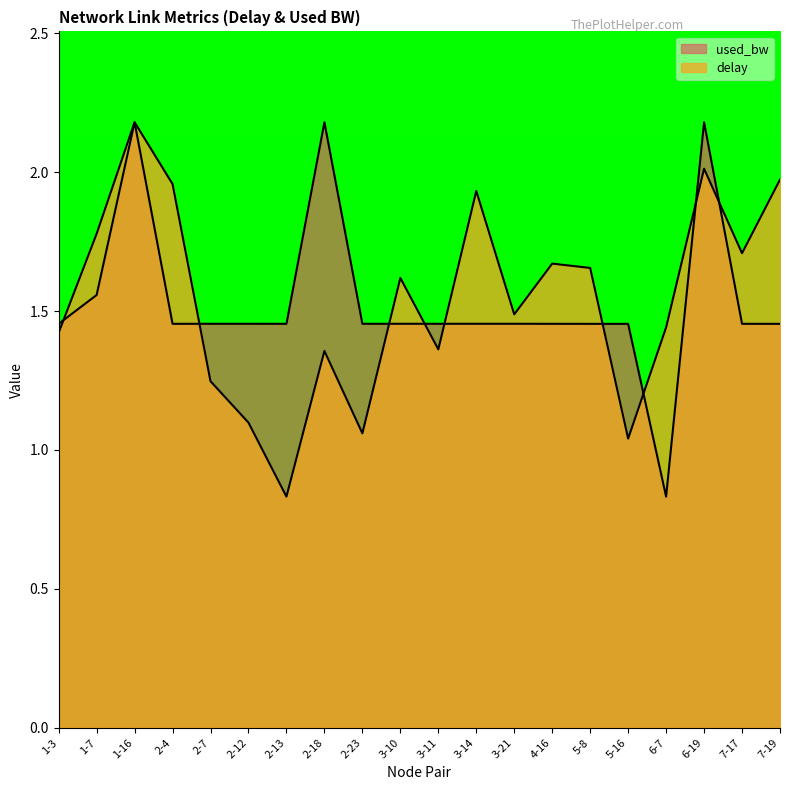

Does the chart have visible grid lines?

No